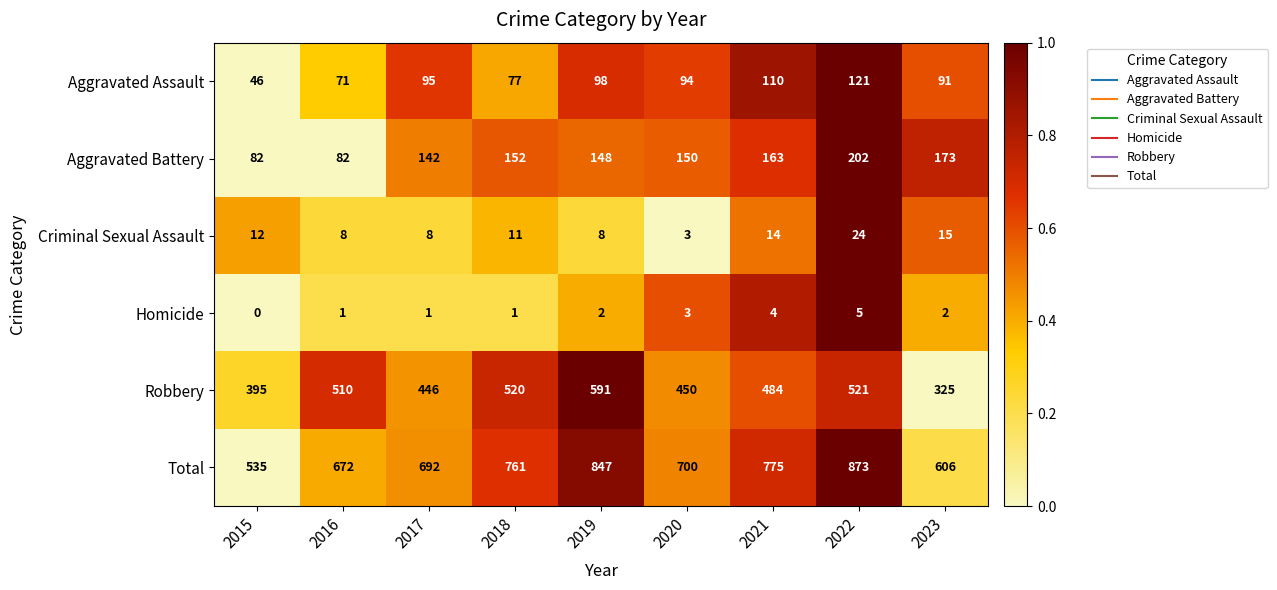

What is the difference between the Criminal Sexual Assault values at 2023 and 2019?

7